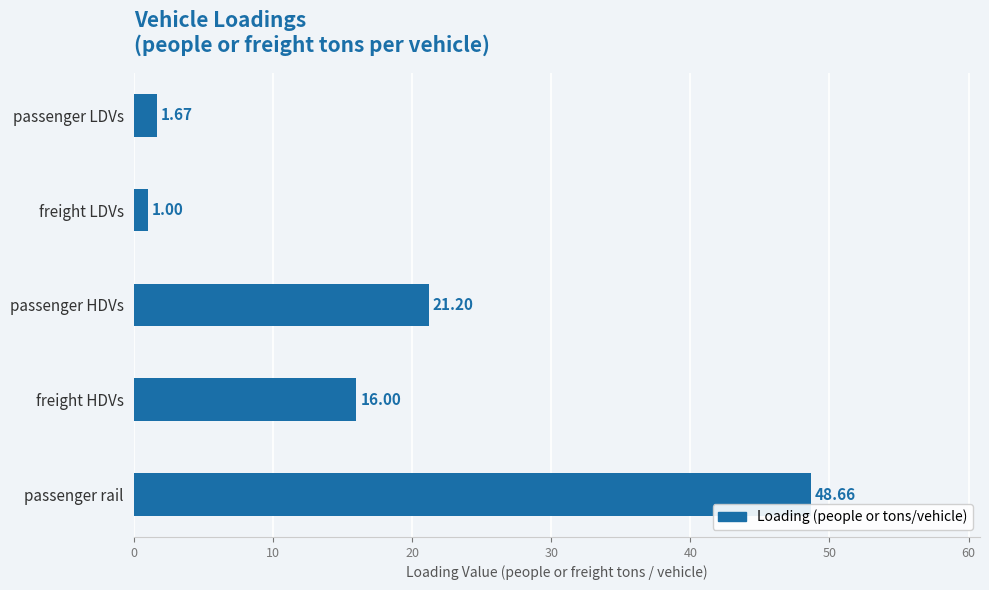

What is the smallest value displayed?

1.0